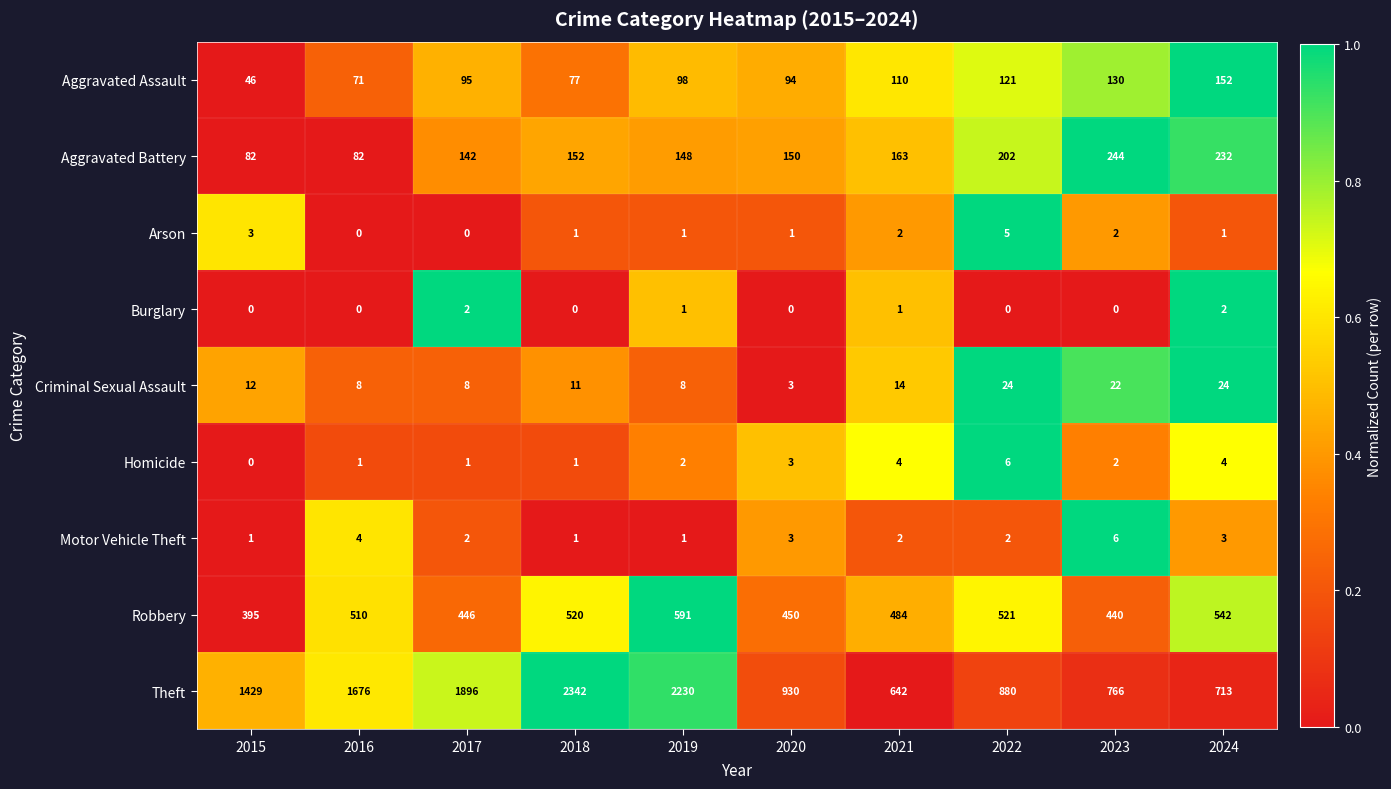

Which series has the widest spread of values?

Theft